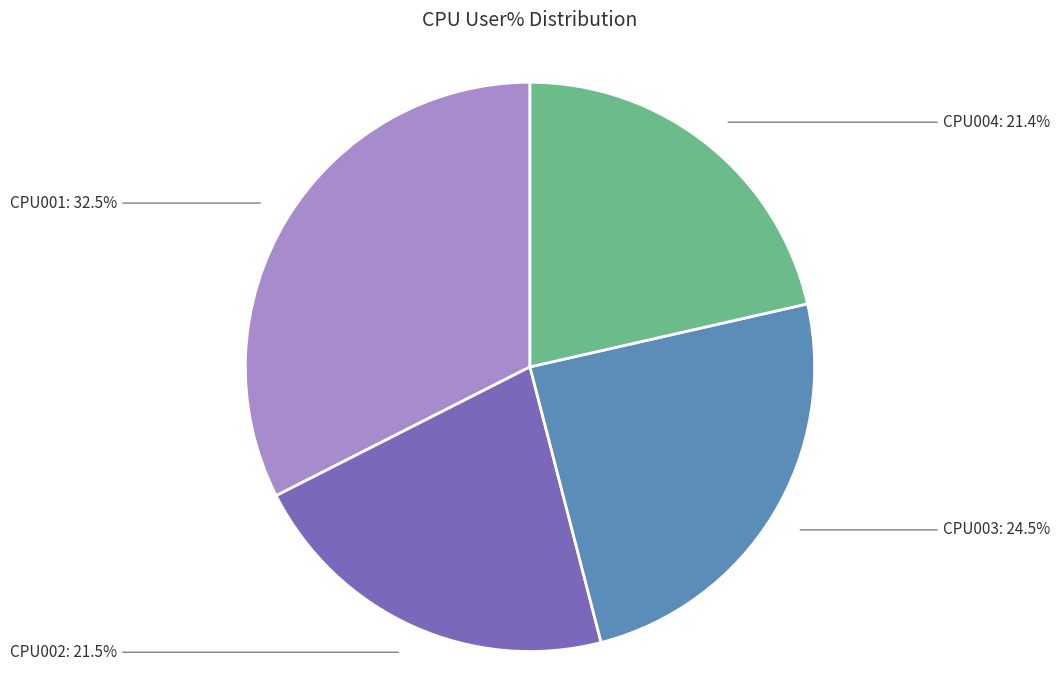

Does any single category account for the majority?

No